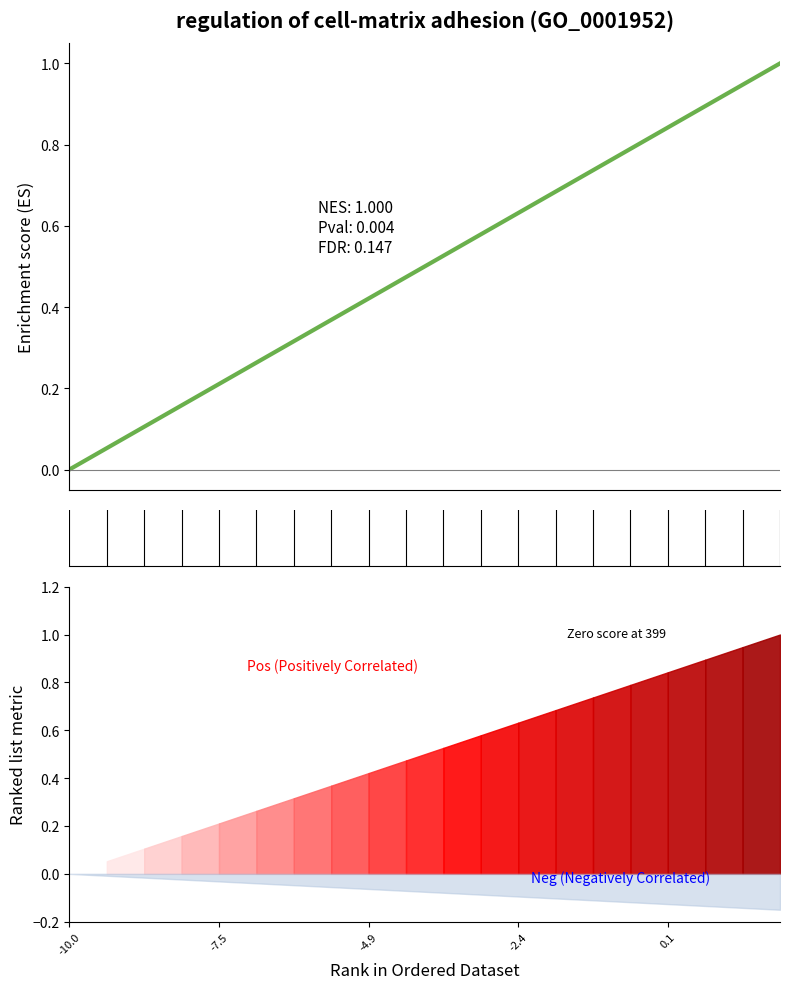

What is the average value of the col_4 (Pos) series?

0.5